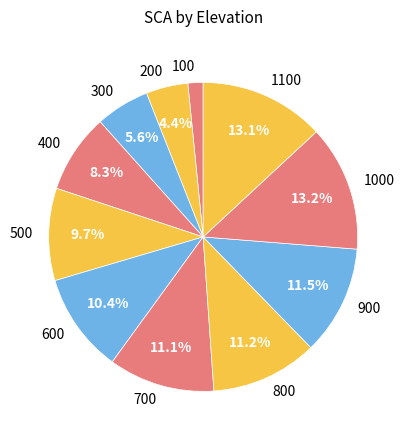

Does 1100 account for over 50% of the chart?

No